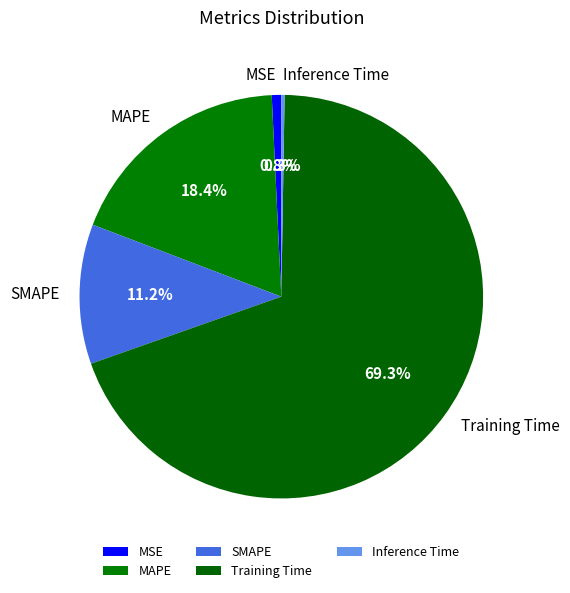

To the nearest percent, what is the difference between the largest and smallest slice percentages?

69%